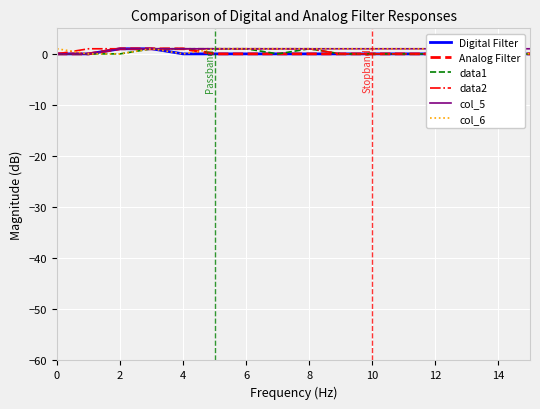

At 14, list the series in order from largest to smallest.

data2, col_5, col_6, Digital Filter, Analog Filter, data1